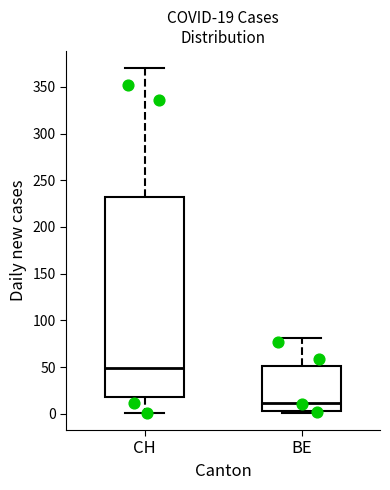

Which box's median line is the lowest?

BE